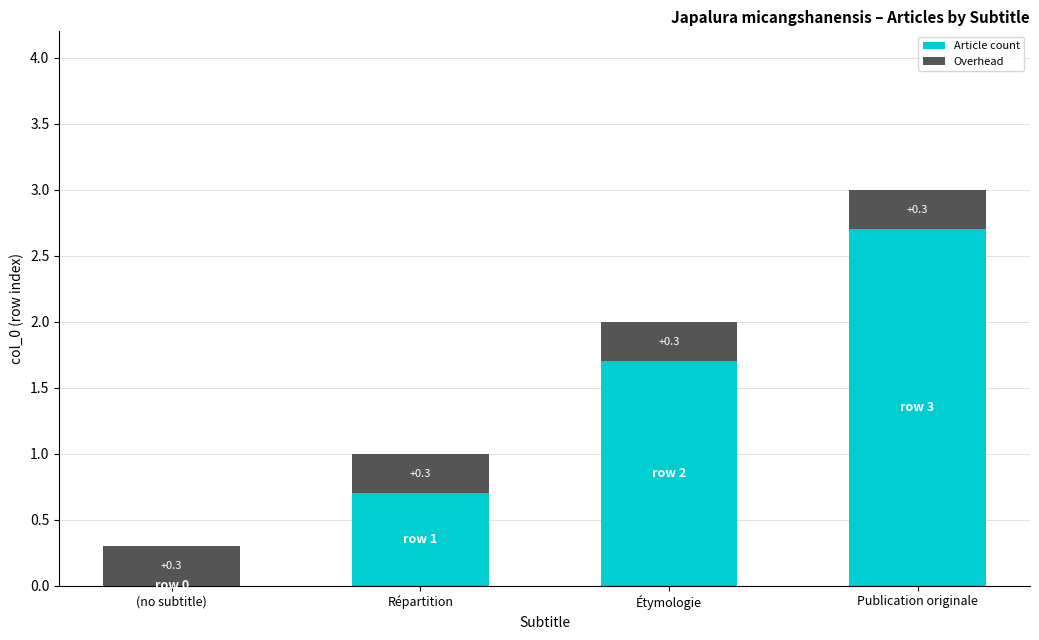

Are the bars horizontal?

No